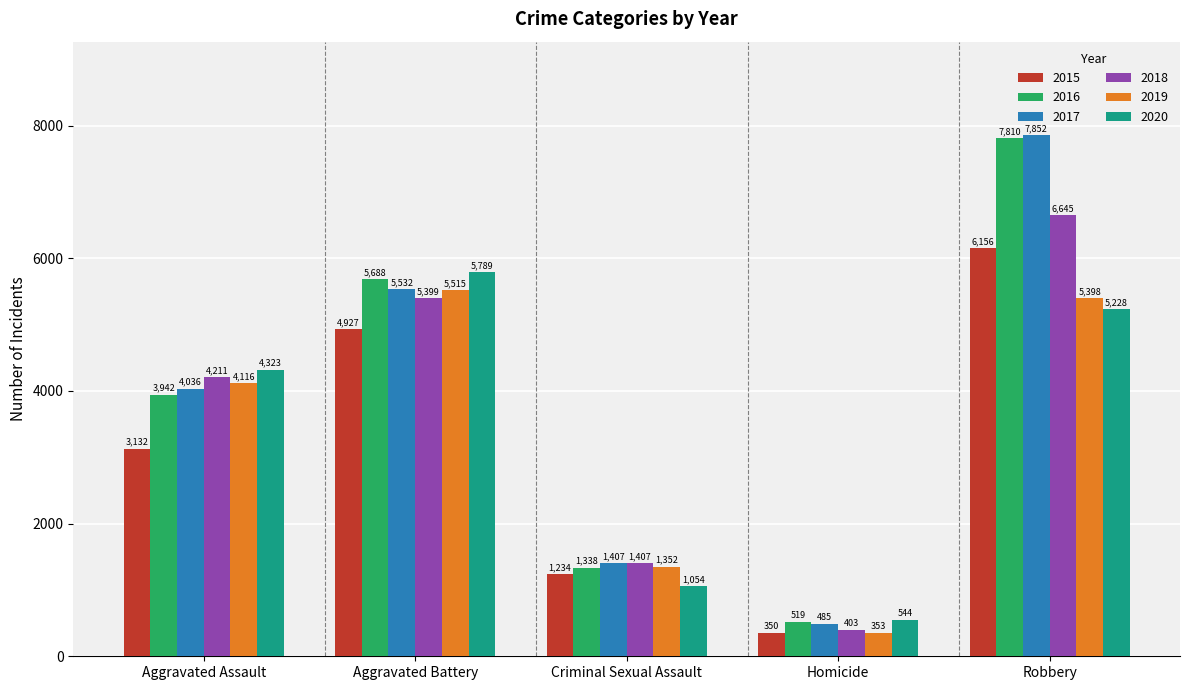

At which category is the sum across all series the highest?

Robbery